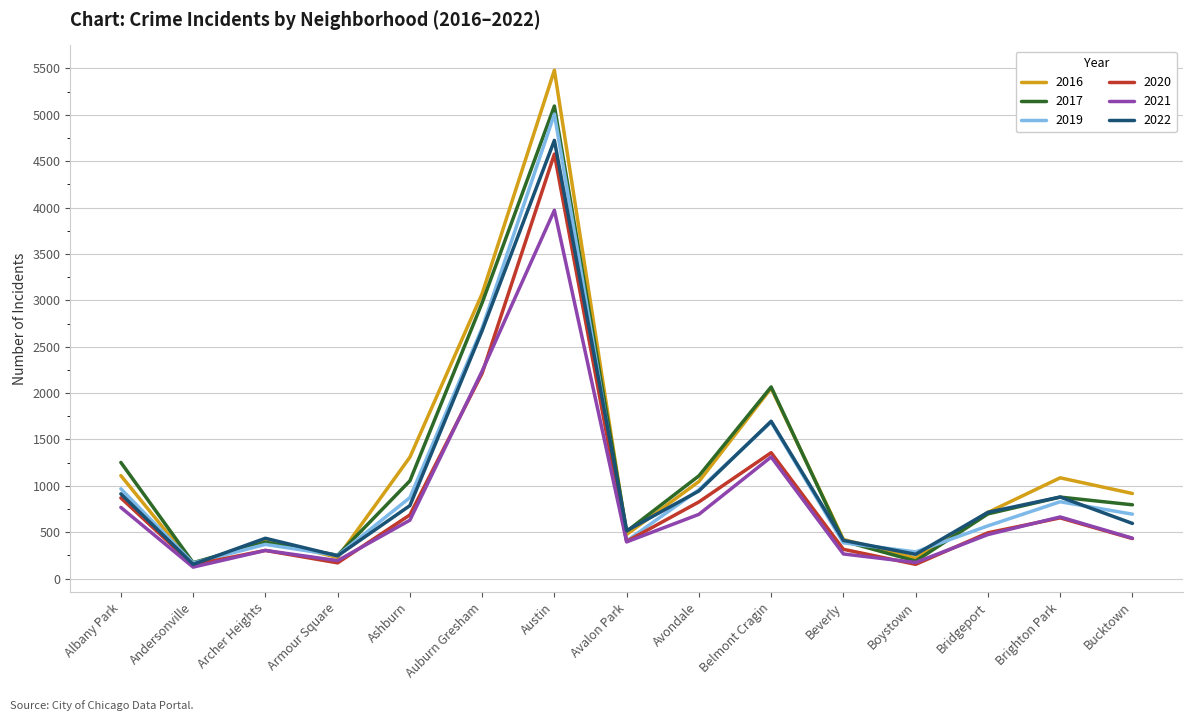

What is the difference between the second highest and second lowest values in the 2016 series?

2852